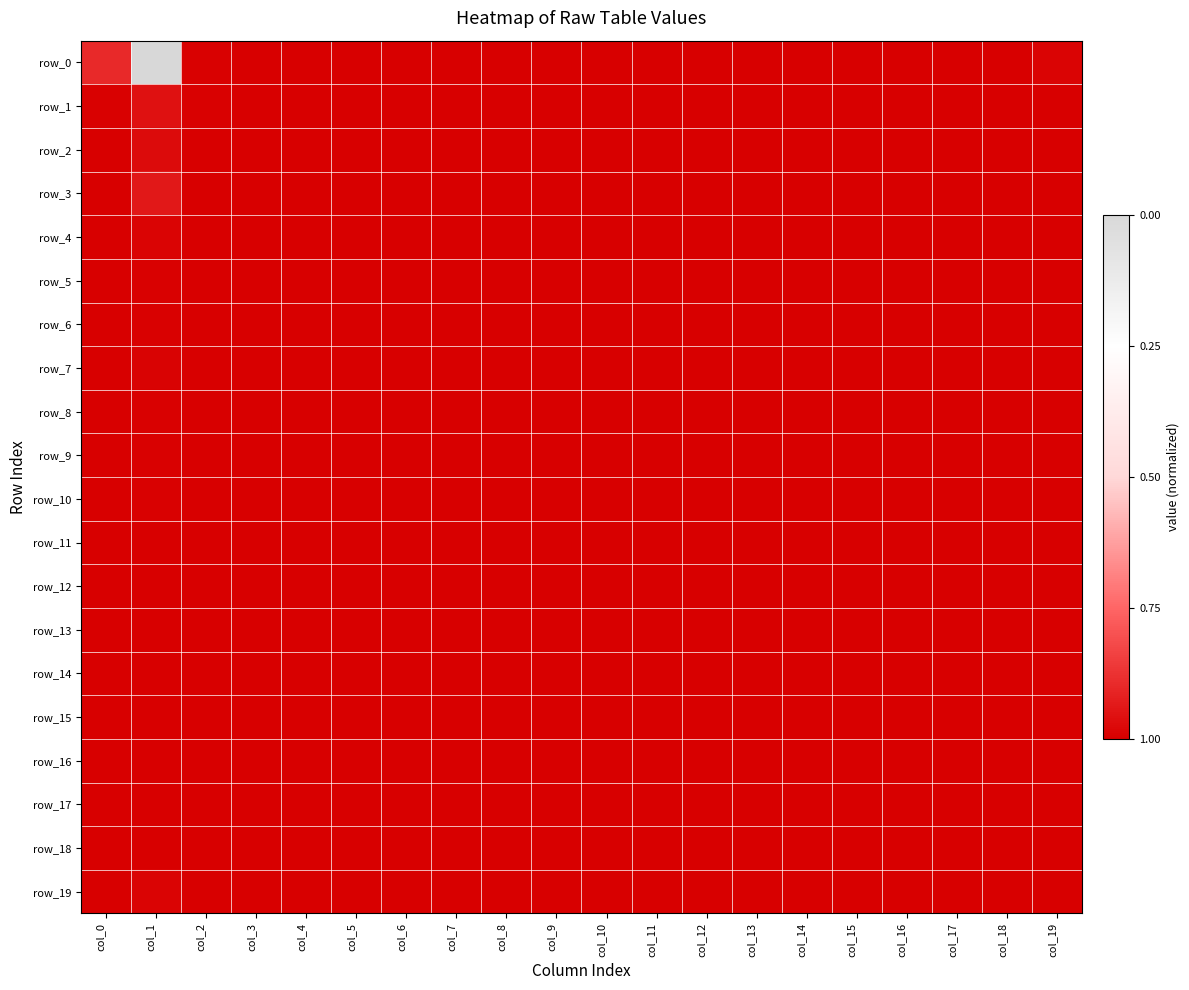

Is the value of row_6 at col_6 greater than the value of row_3 at col_7?

No